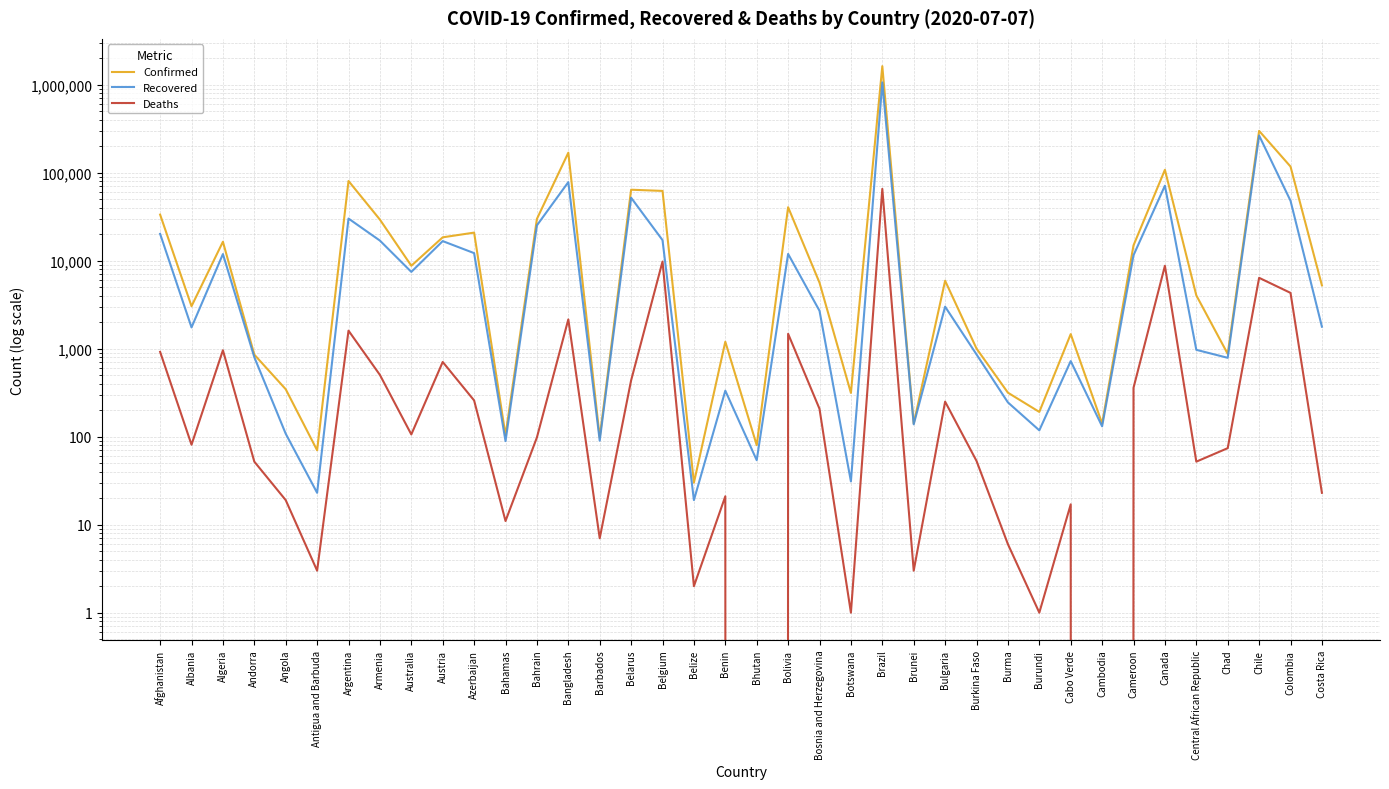

What are all the series names shown in the legend?

Confirmed, Recovered, Deaths